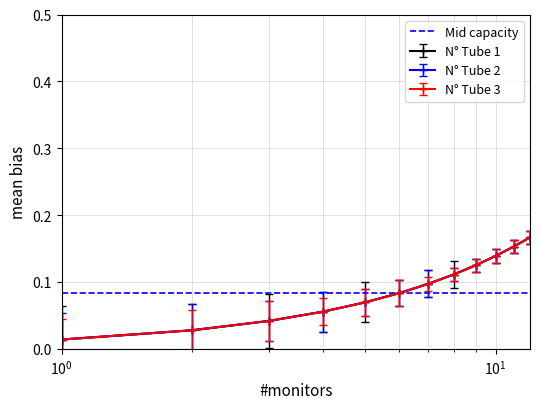

Does the chart display data point markers on the line(s)?

Yes